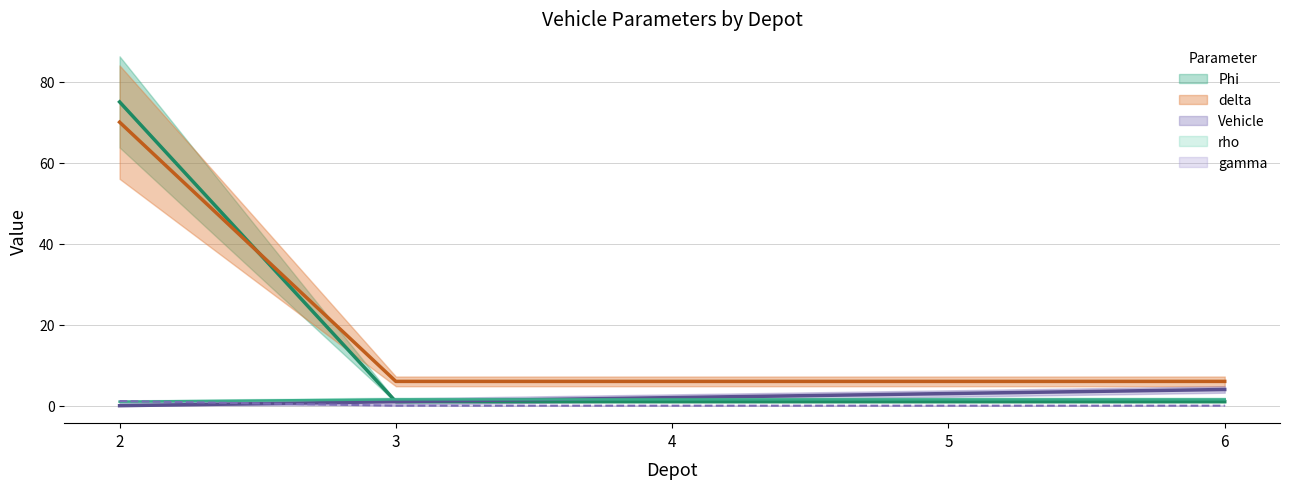

True or false: delta has more than 1 points higher than both neighbors.

False